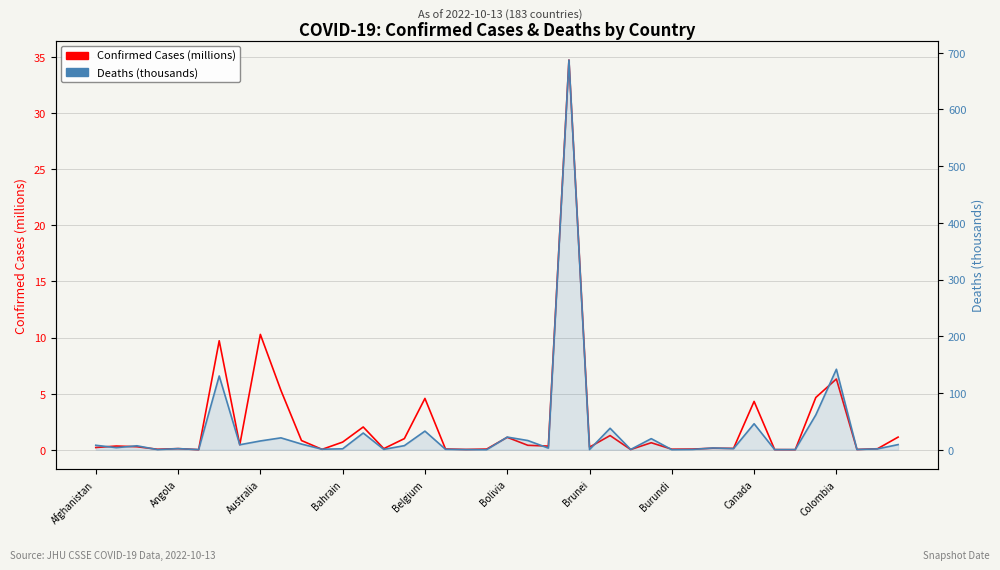

True or false: Deaths (thousands) has a value of 0.2 at 33.

False